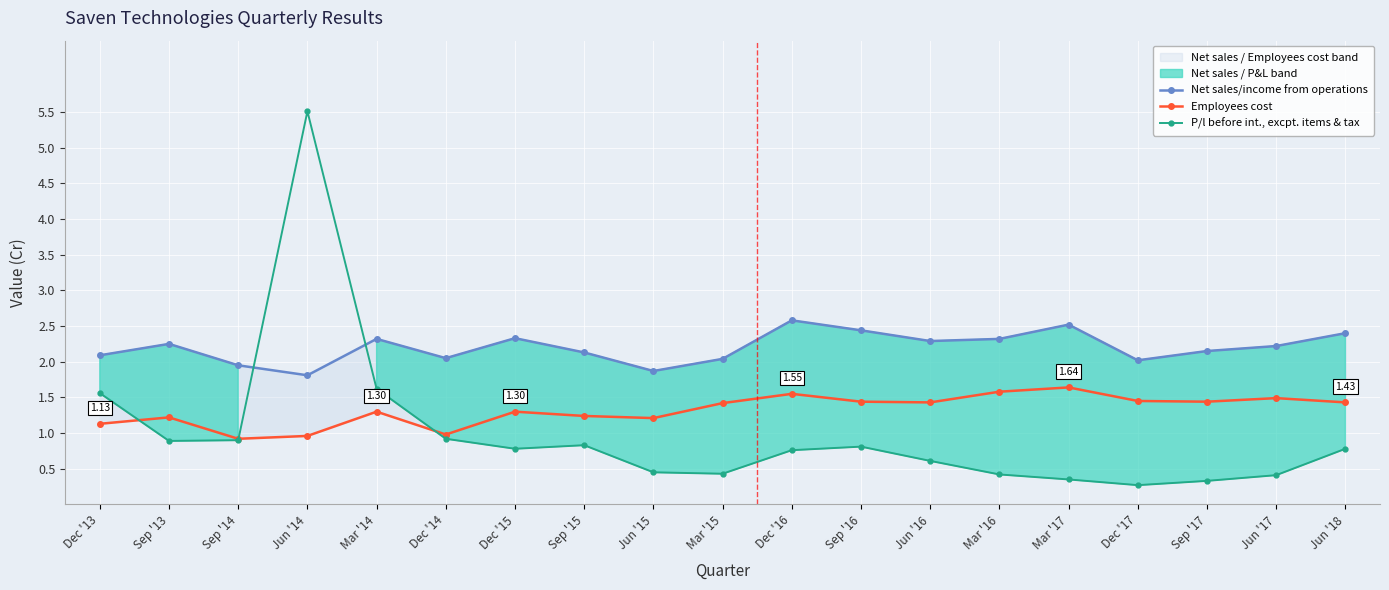

How many distinct data groups are displayed?

3